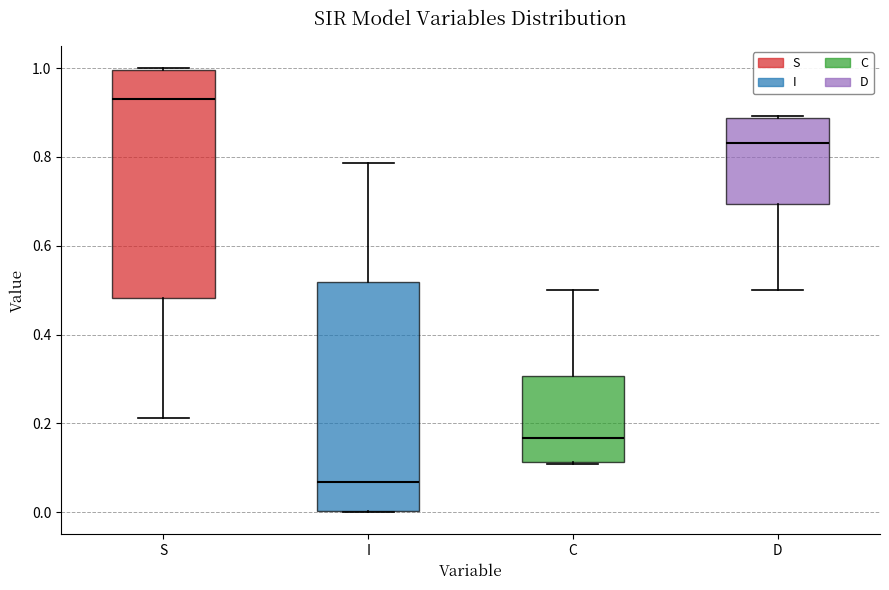

Reading left to right, transcribe this box plot: for each box, give where its median line is, the range the box spans, and where its two whiskers end, as read against the y-axis. The values are not printed on the chart, so give them approximately, as read against the axis.

S: median 0.94, box 0.48 to 1.00, whiskers 0.22 to 1.00
I: median 0.06, box 0.00 to 0.52, whiskers 0.00 to 0.78
C: median 0.16, box 0.12 to 0.30, whiskers 0.10 to 0.50
D: median 0.84, box 0.70 to 0.88, whiskers 0.50 to 0.90